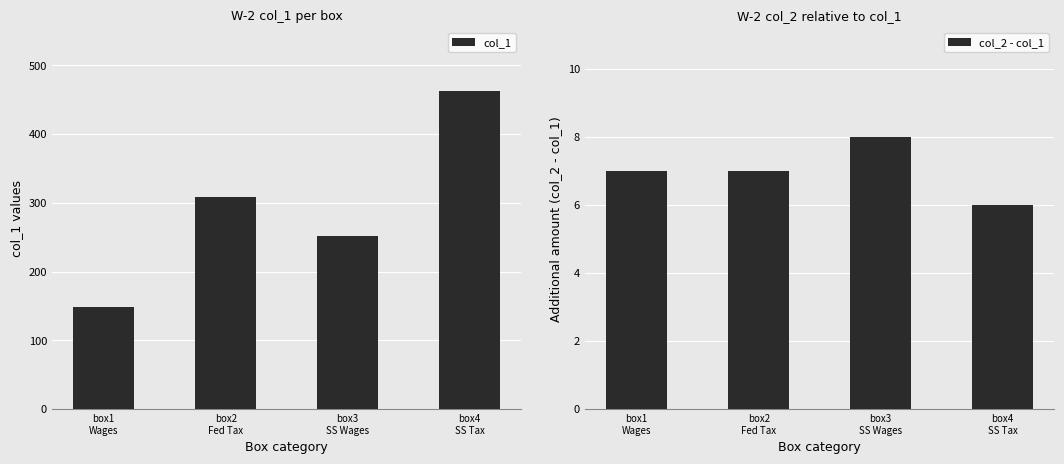

At which category does the chart reach its peak across all series?

box4
SS Tax